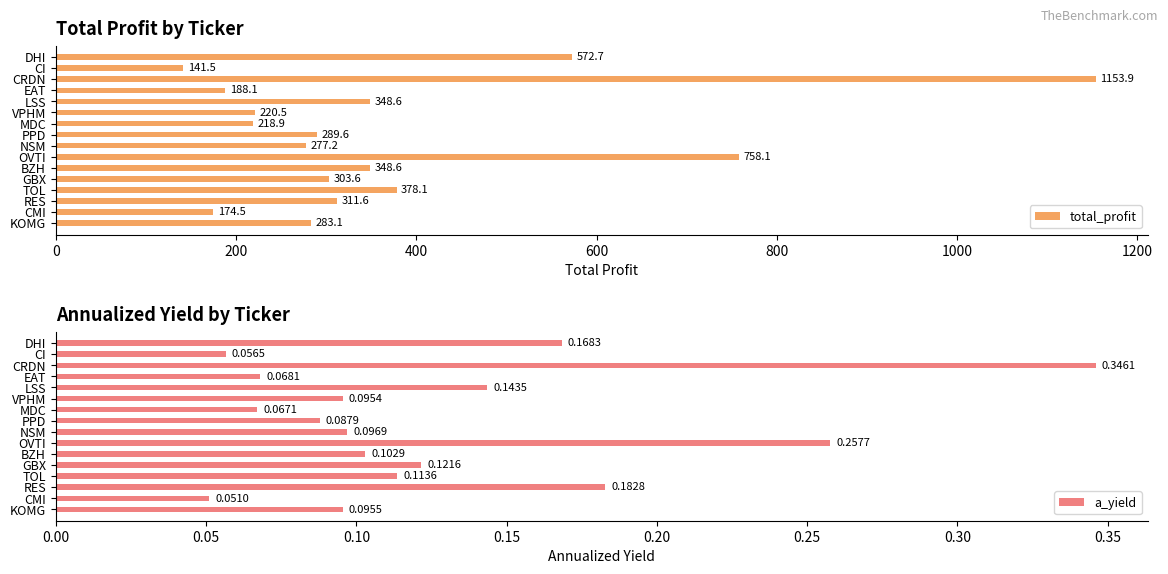

At which label is total_profit closest to 647?

DHI